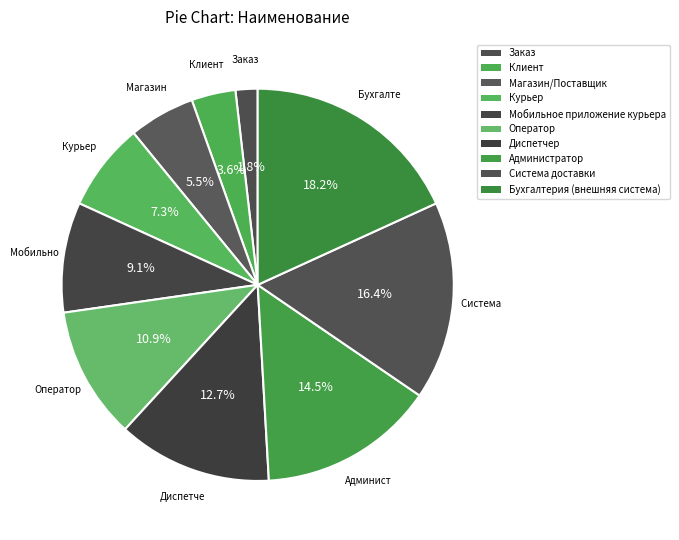

How many segments does this pie chart have?

10